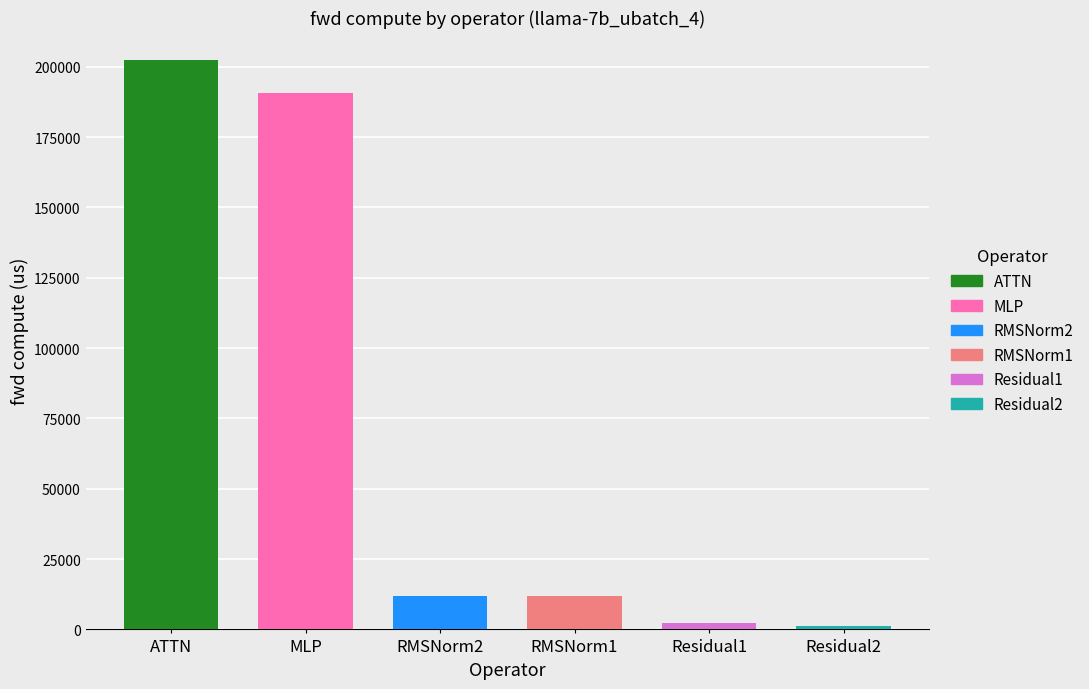

What is the label of the 2nd bar from the right?

Residual1